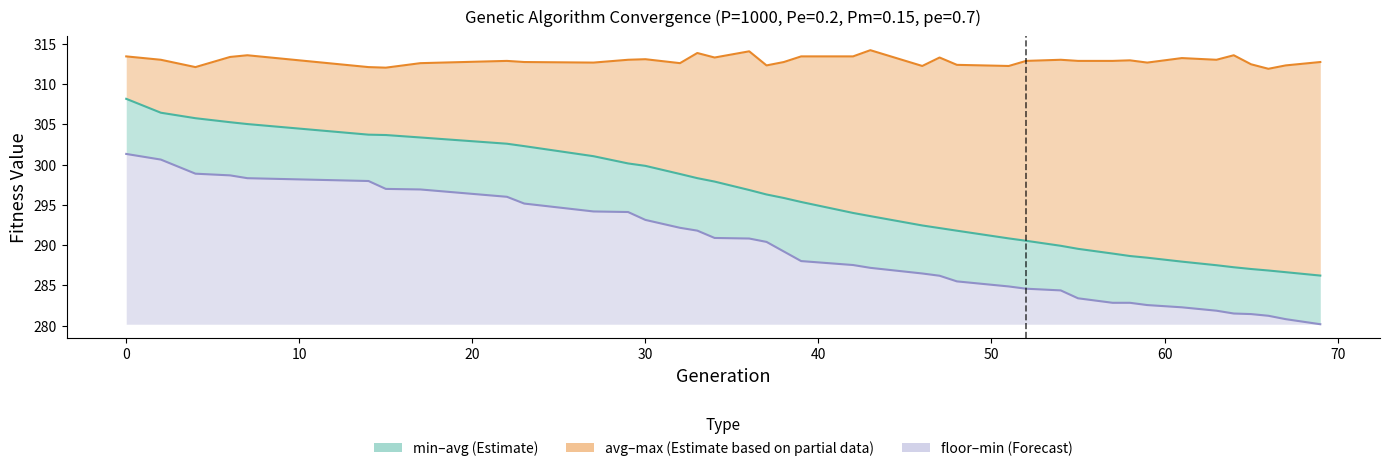

True or false: avg (Estimate) and max (Partial) cross at least once.

False